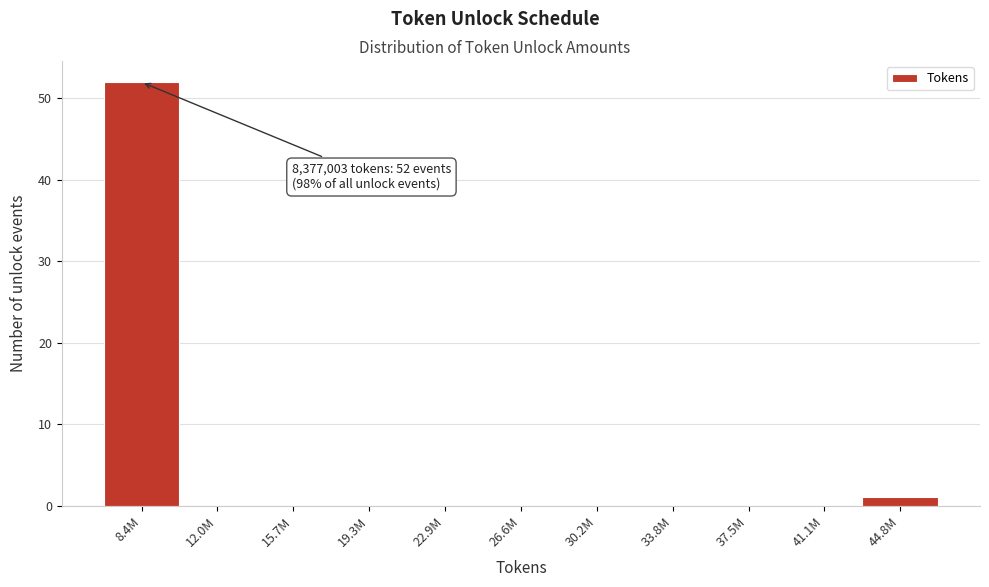

Reading left to right, extract all data points from this chart.

8.4M=52	12.0M=0	15.7M=0	19.3M=0	22.9M=0	26.6M=0	30.2M=0	33.8M=0	37.5M=0	41.1M=0	44.8M=1